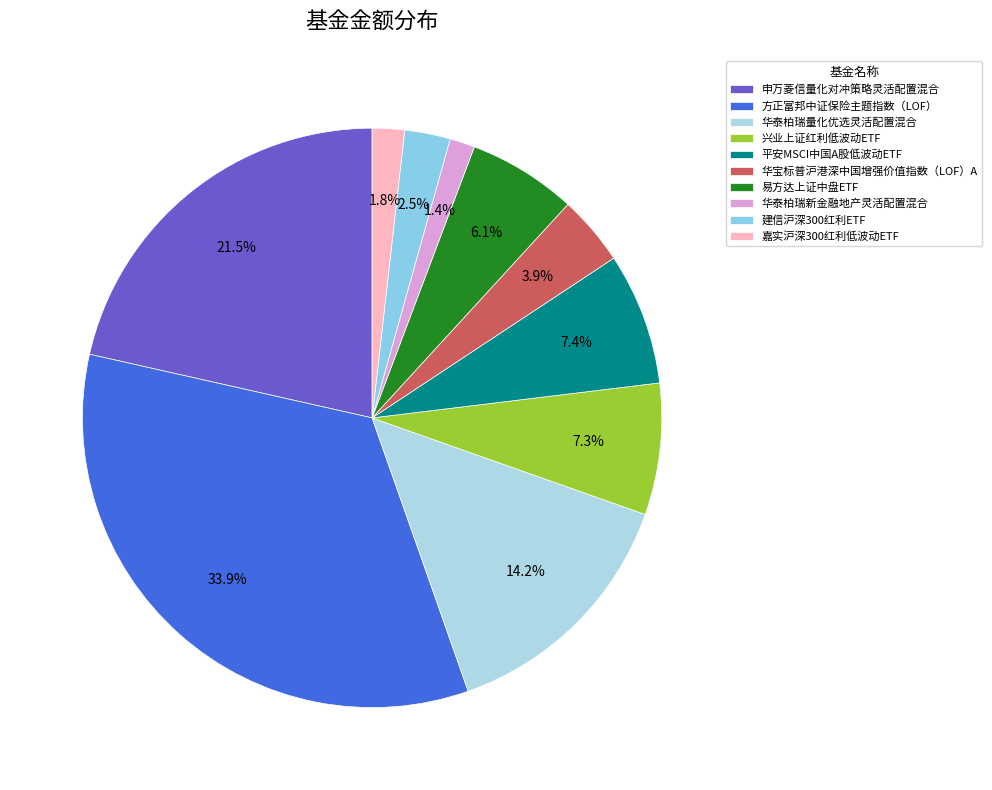

How many slices are in this pie chart?

10